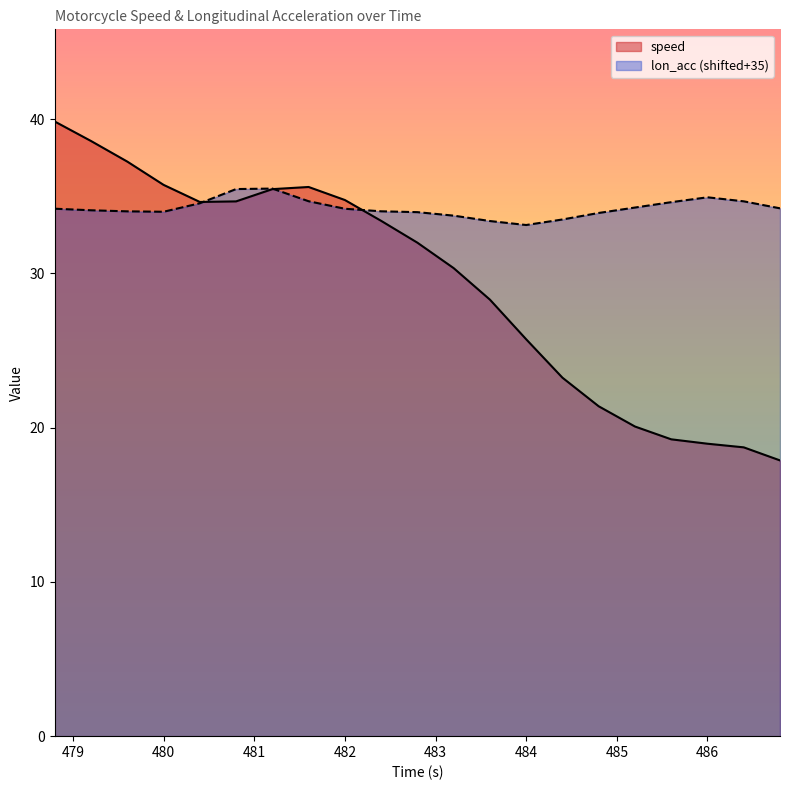

What is the difference between the maximum and second lowest values in the lon_acc series?

2.1